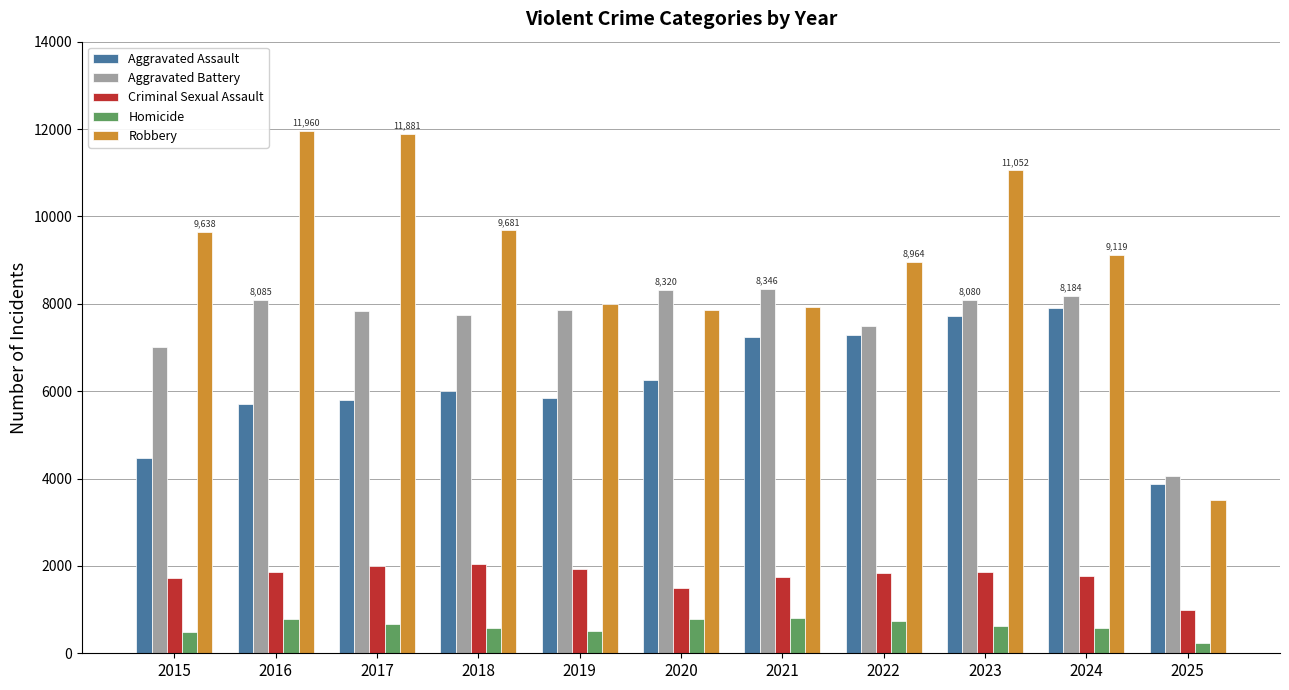

What is the value of the Aggravated Battery bar at the 5th from the left?

7858